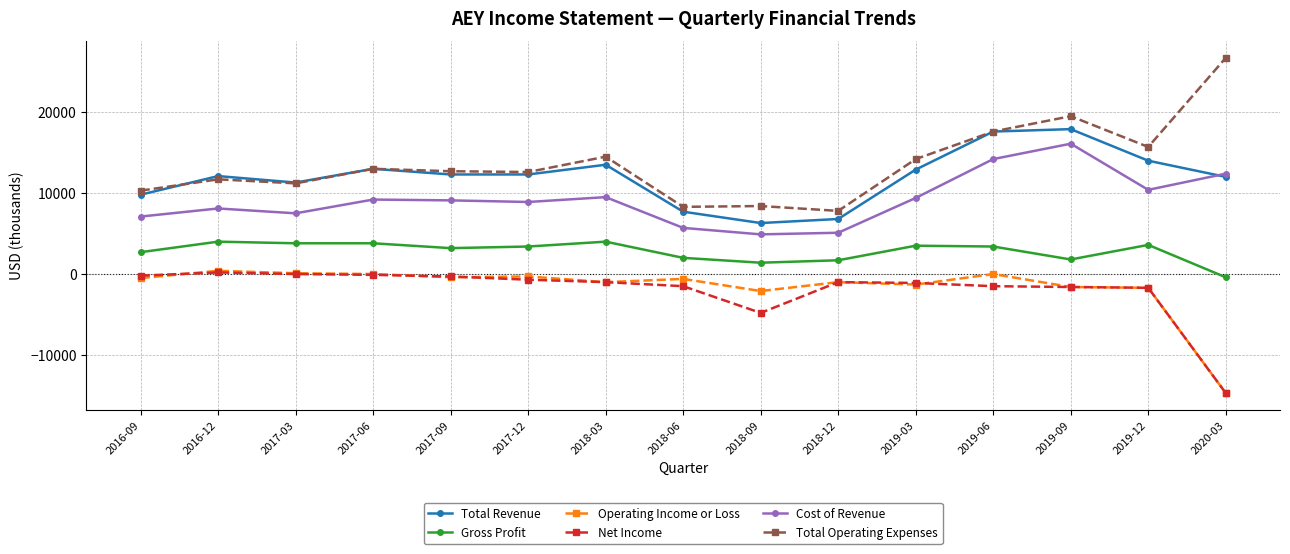

What is the difference between the maximum and second lowest values in the Cost of Revenue series?

11000